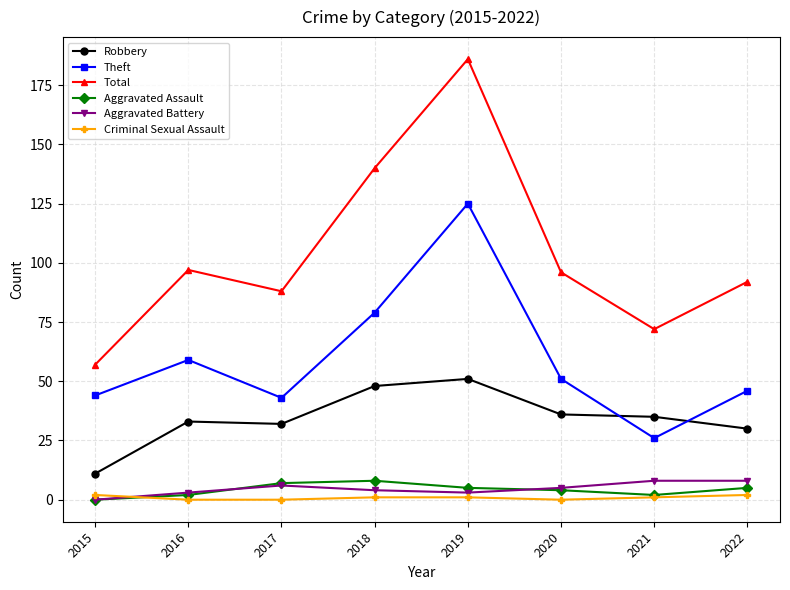

What is the spread (max minus min) of values at 2015?

57